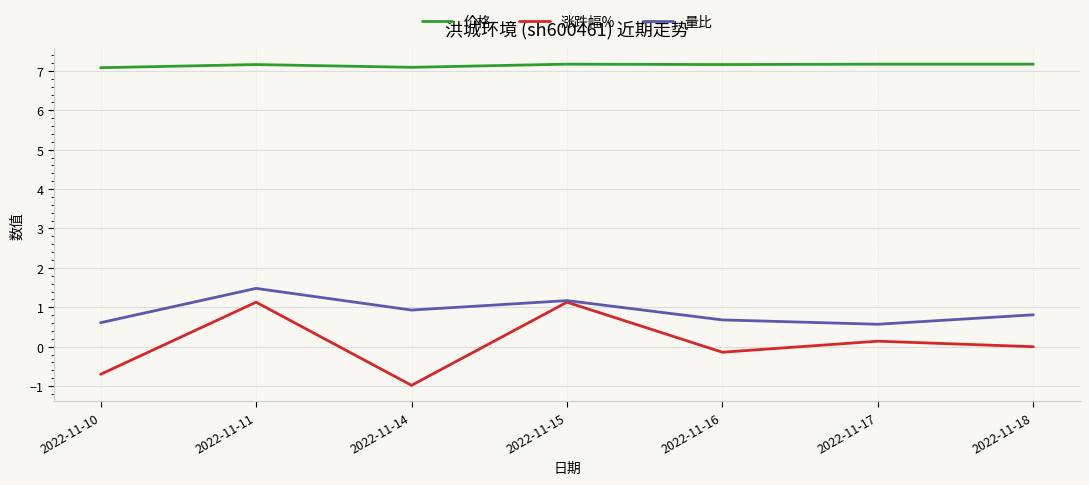

In 量比, how many points are lower than both neighbors (excluding endpoints)?

2